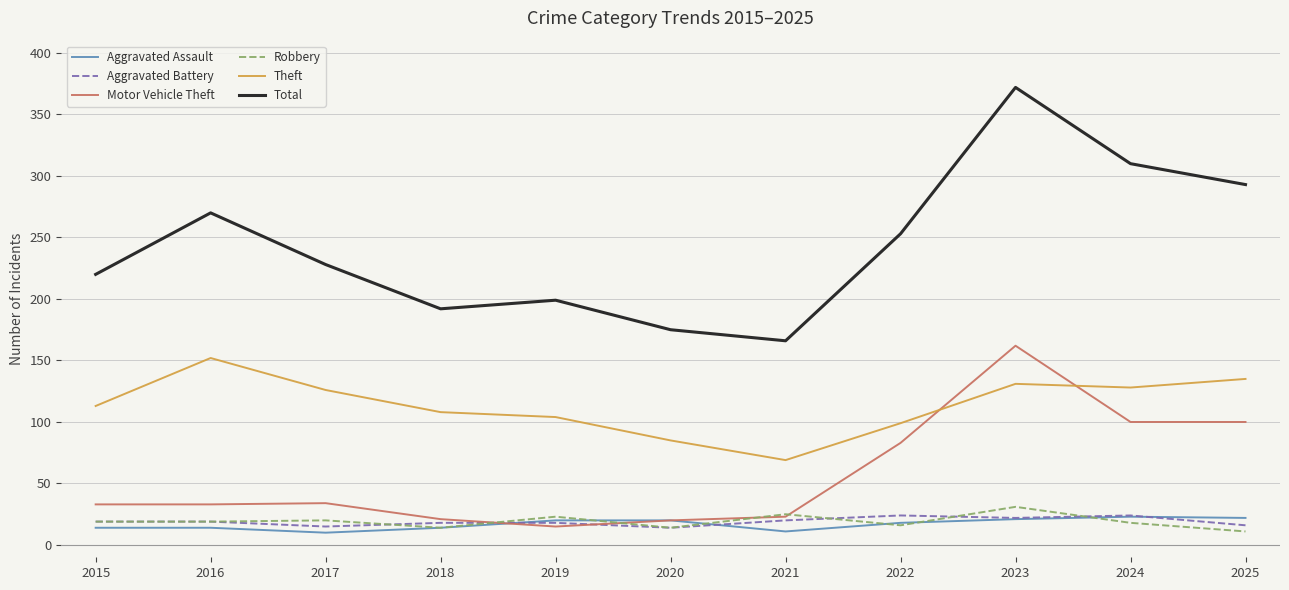

True or false: Theft and Motor Vehicle Theft cross at least once.

True